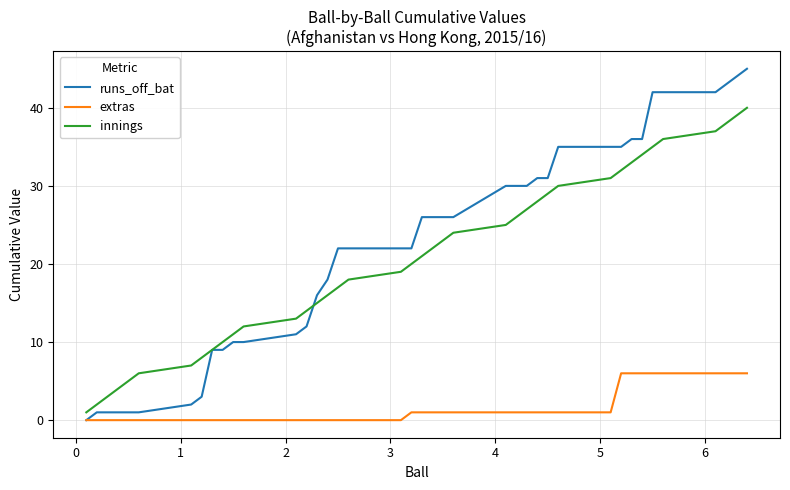

What is the difference between the maximum and minimum values in the runs_off_bat series?

45